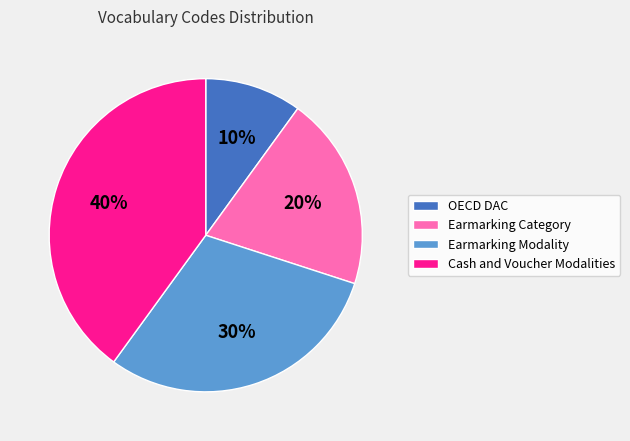

To the nearest percent, what portion does Earmarking Category represent?

20%